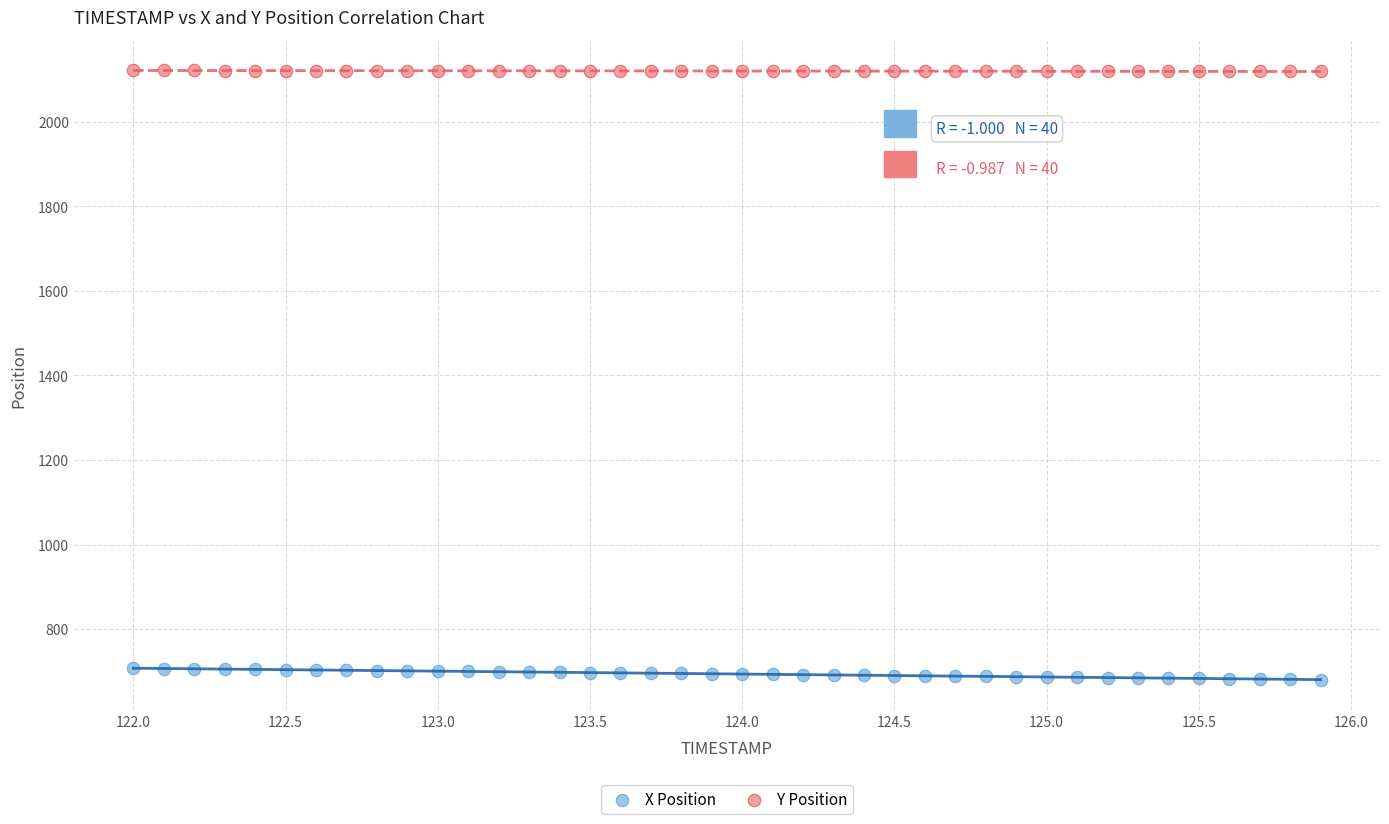

What are all the series names shown in the legend?

X Position, Y Position